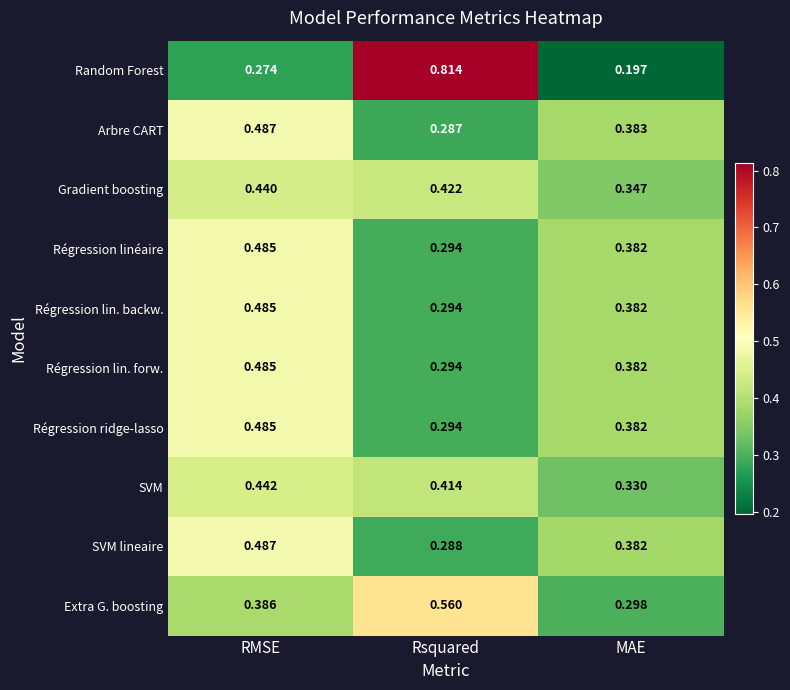

At how many categories does at least one series exceed 0?

3